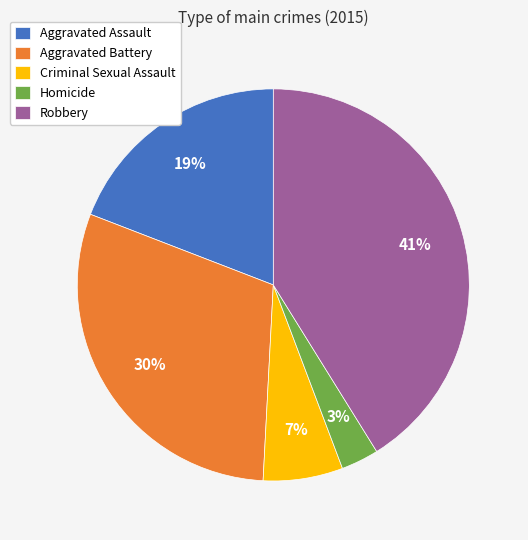

How many segments does this pie chart have?

5